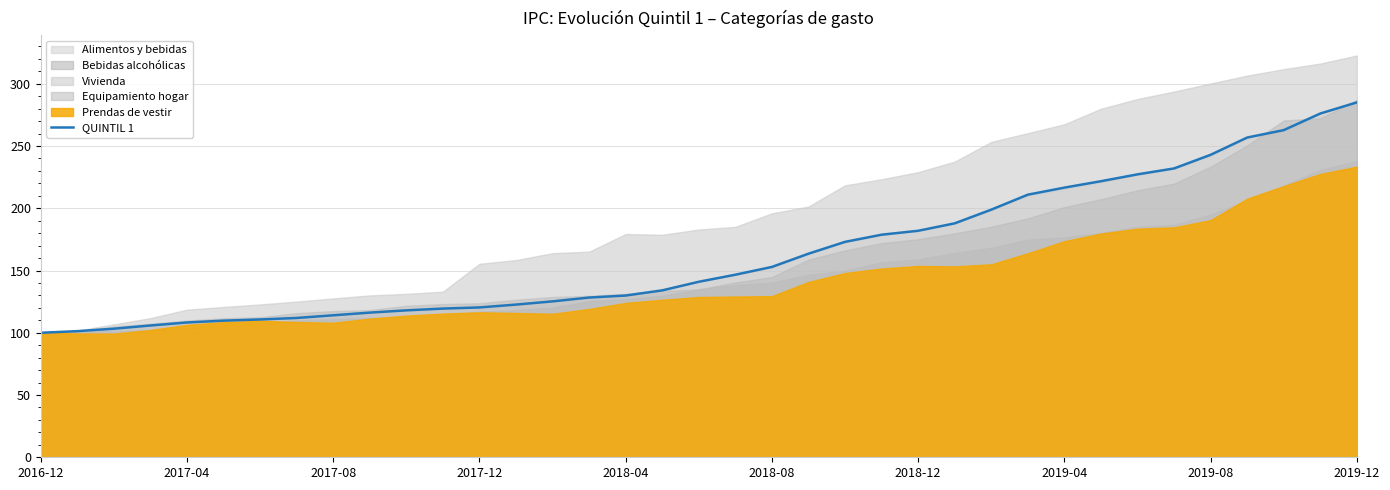

What is the approximate value at 34?

262.8